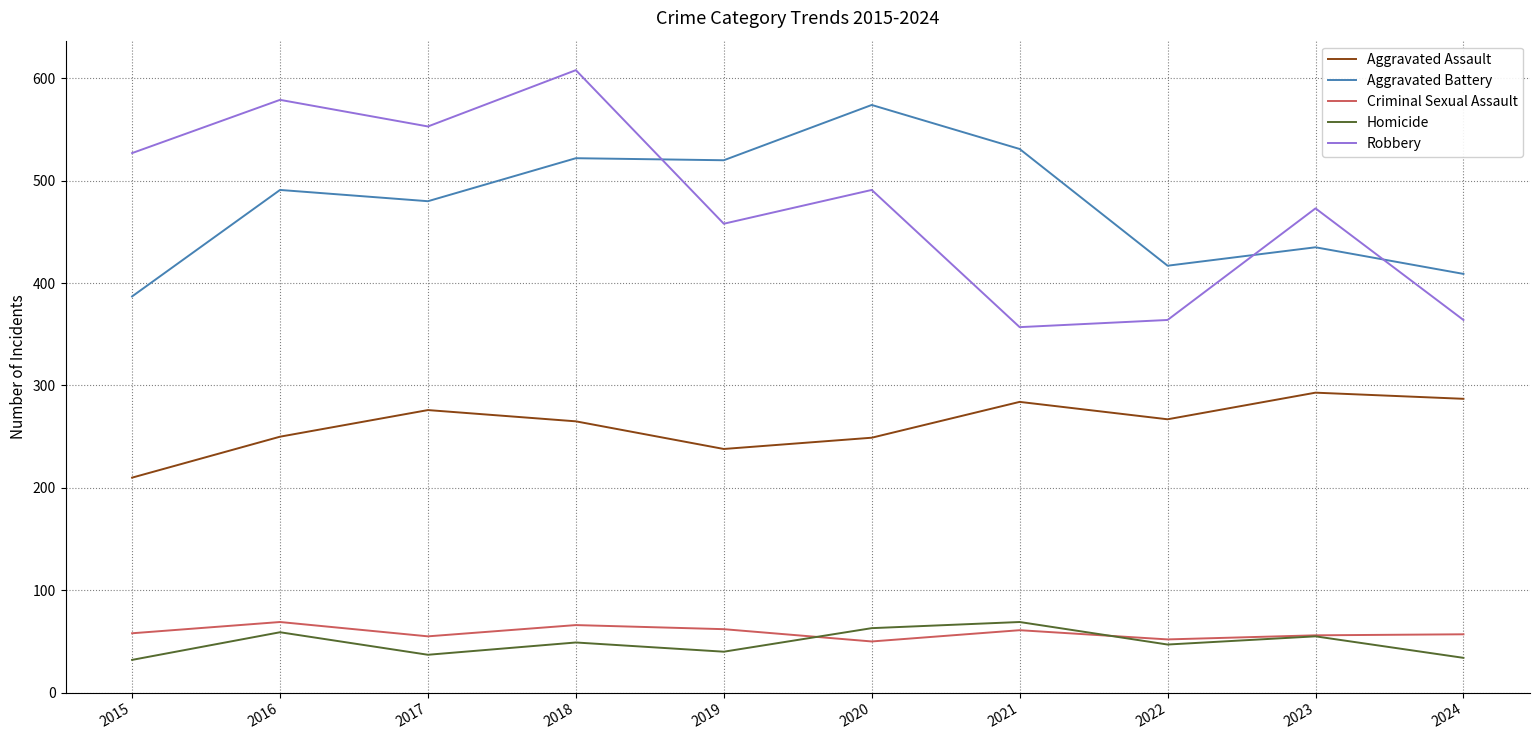

What is the difference between the Homicide values at 2019 and 2016?

19